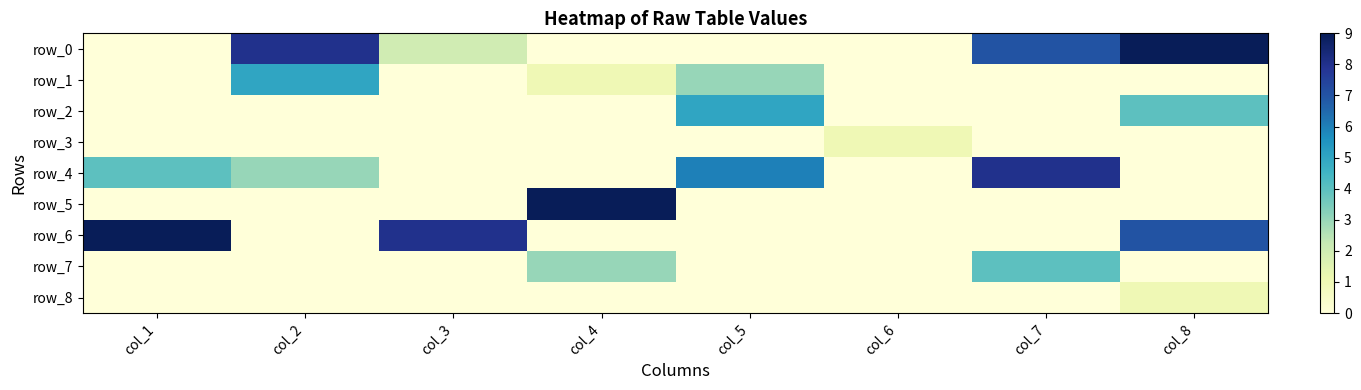

The value of row_5 at col_4 is 16. True or false?

False